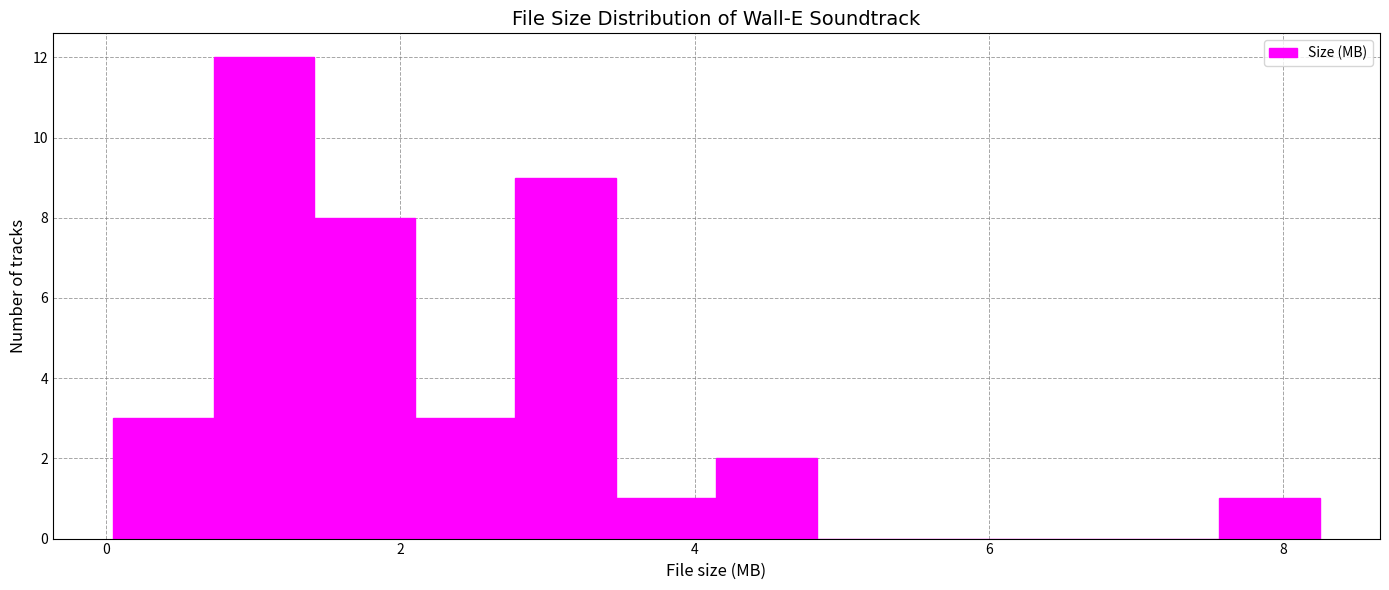

Around what value on the x-axis is the tallest bar? Give the approximate position of its centre, as read against the axis.

1.0